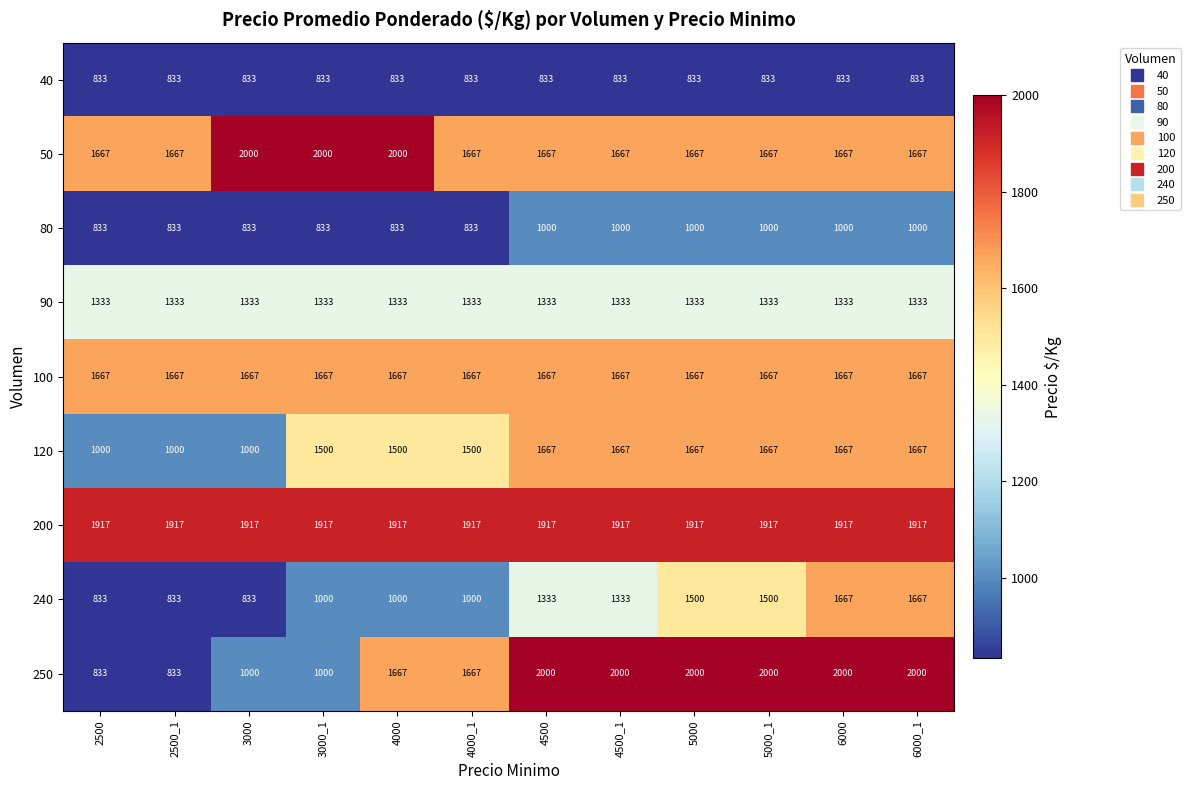

What is the difference between the highest and lowest values at 2500_1?

1084